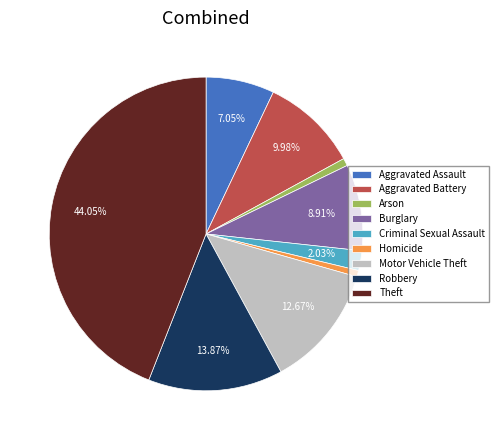

What percentage do Aggravated Assault and Burglary together represent?

16.0%